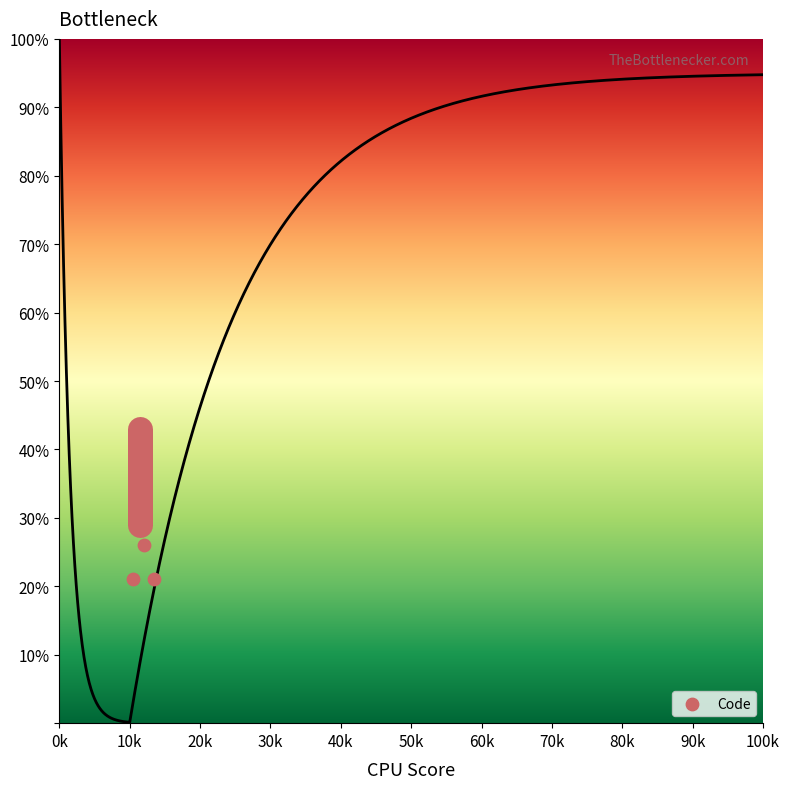

What is the range of X values (max minus min)?

3000